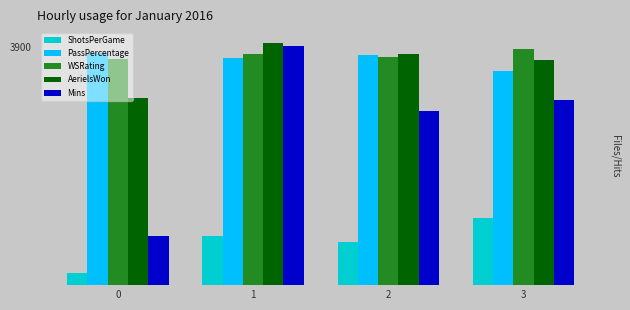

Rank the series by their maximum value, from lowest to highest.

ShotsPerGame, PassPercentage, WSRating, Mins, AerielsWon